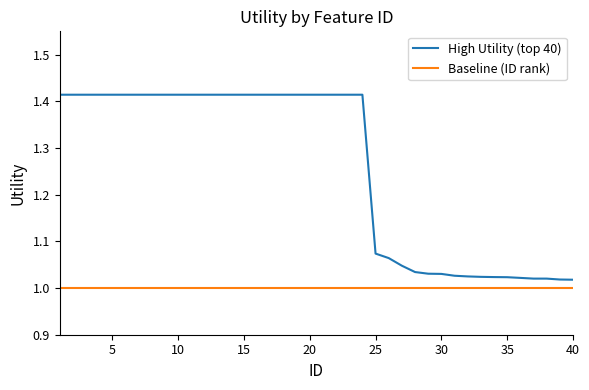

What are all the series names shown in the legend?

High Utility (top 40), Baseline (ID rank)